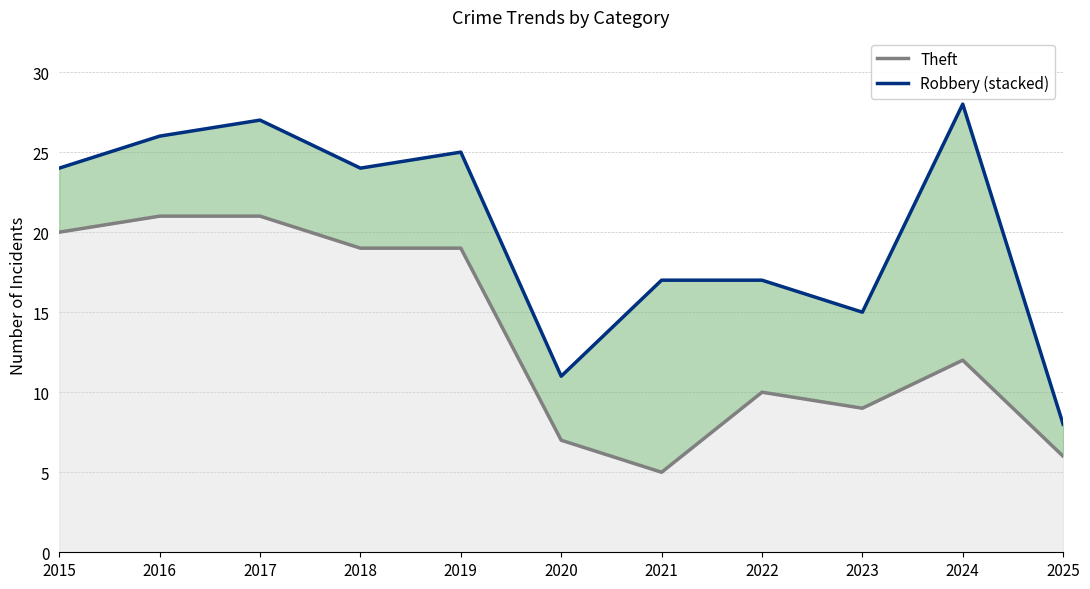

At how many categories does at least one series exceed 10?

10